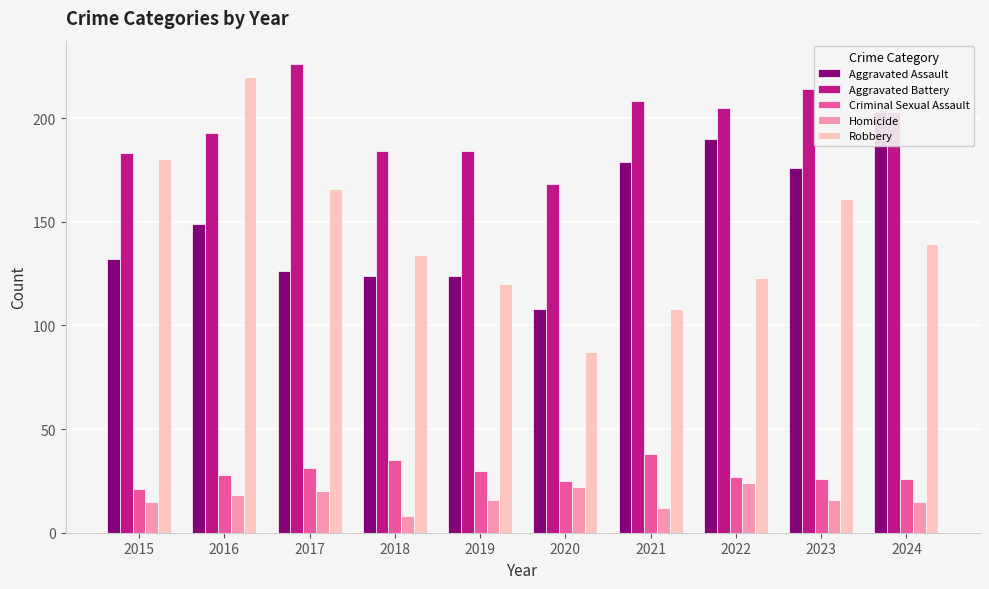

Where does the Aggravated Assault series first go above 149?

2021